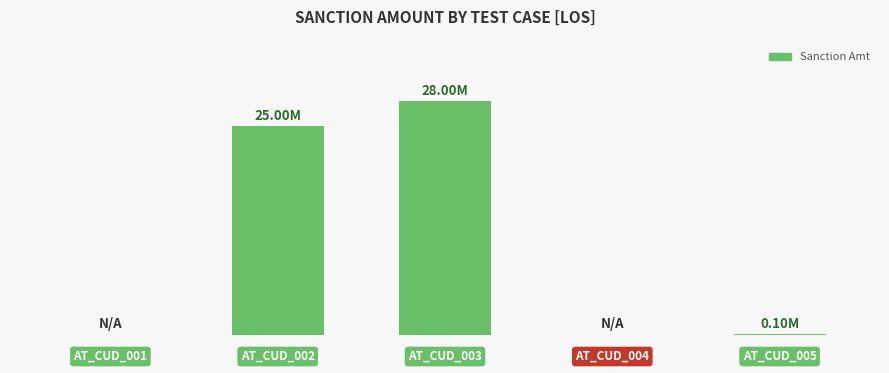

Are the bars horizontal?

No